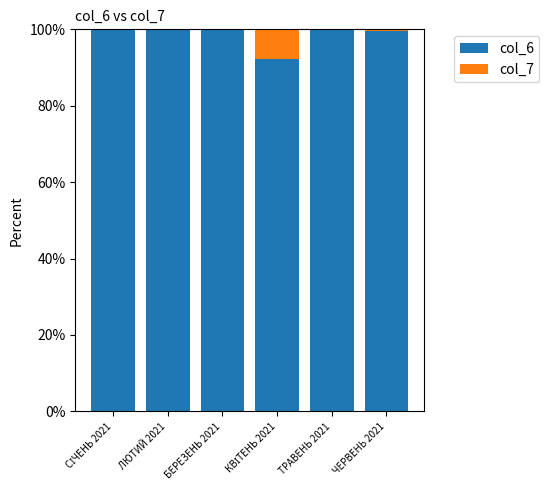

Is it true that col_6 equals 100.0 at ТРАВЕНЬ 2021?

True